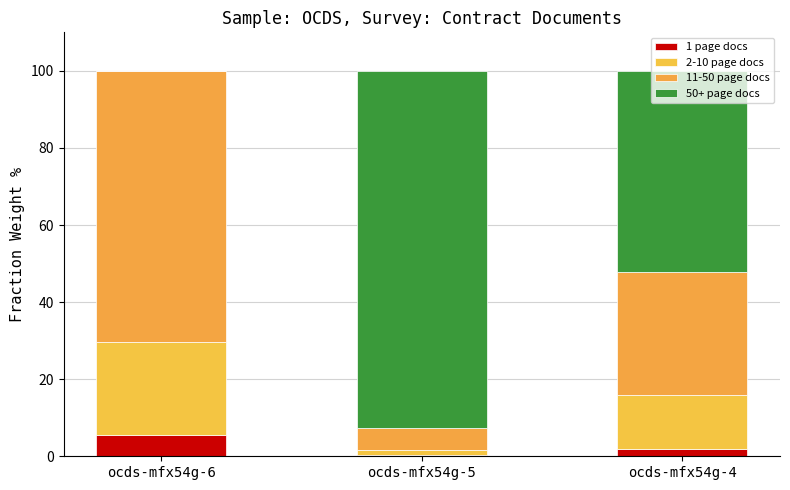

Are the bars grouped side by side (vs. stacked)?

No